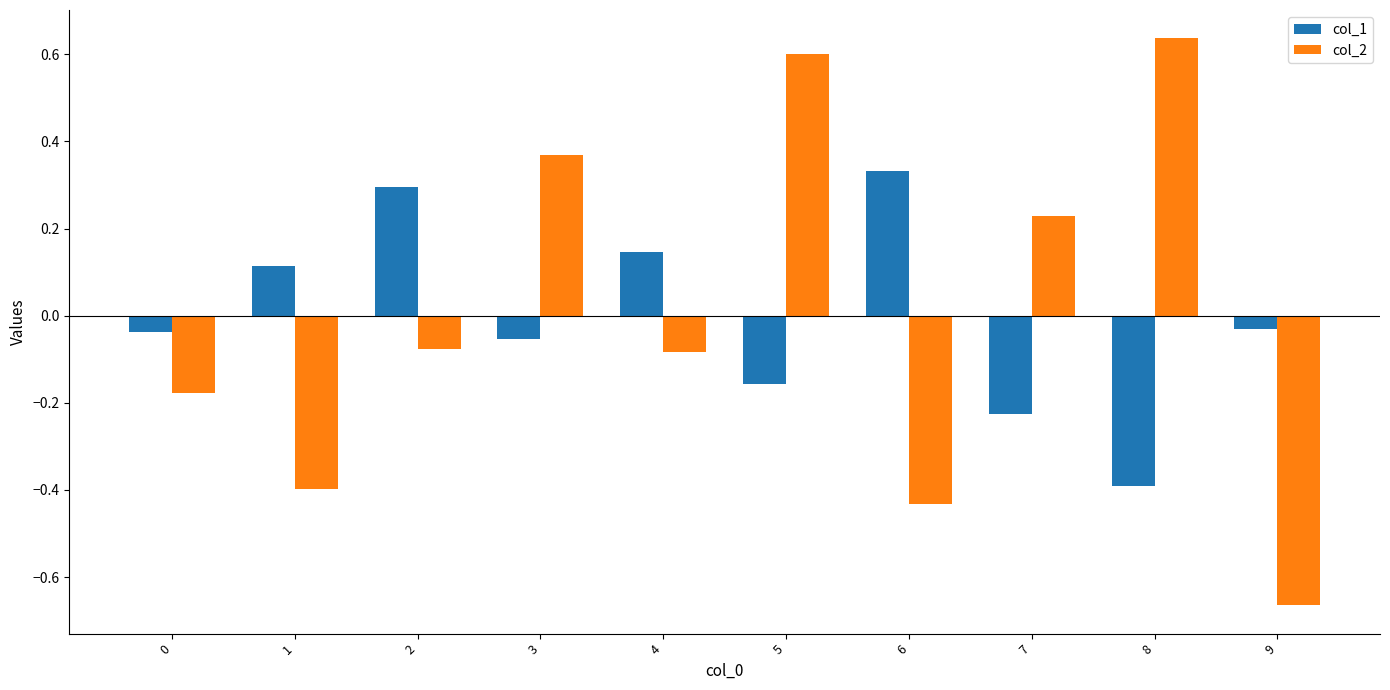

How many values in the col_2 series exceed 0?

4